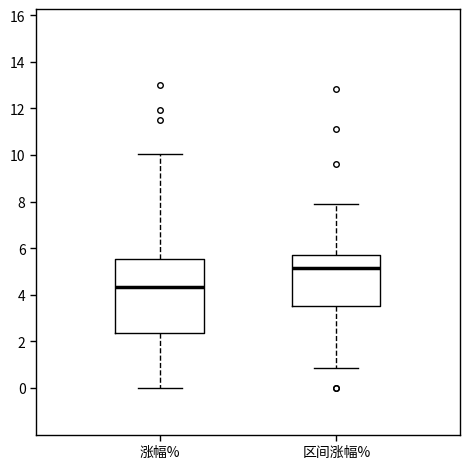

Which box has the highest median line?

区间涨幅%